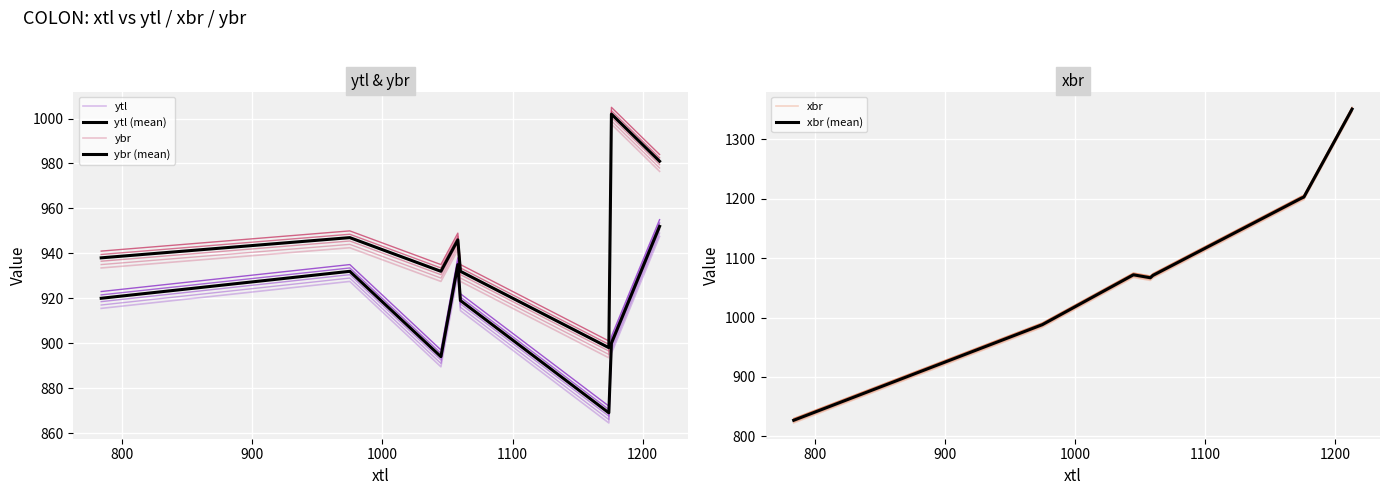

Reading left to right, list all the values displayed in this chart.

ytl: 915.5	927.5	889.5	930.5	914.5	864.5	895.5	947.5
ytl (mean): 920.0	932.0	894.0	935.0	919.0	869.0	900.0	952.0
ybr: 933.5	942.5	927.5	941.5	927.5	893.5	997.5	976.5
ybr (mean): 938.0	947.0	932.0	946.0	932.0	898.0	1002.0	981.0
xbr: 822.5	983.5	1067.5	1062.5	1066.5	1196.5	1198.5	1346.5
xbr (mean): 827.0	988.0	1072.0	1067.0	1071.0	1201.0	1203.0	1351.0